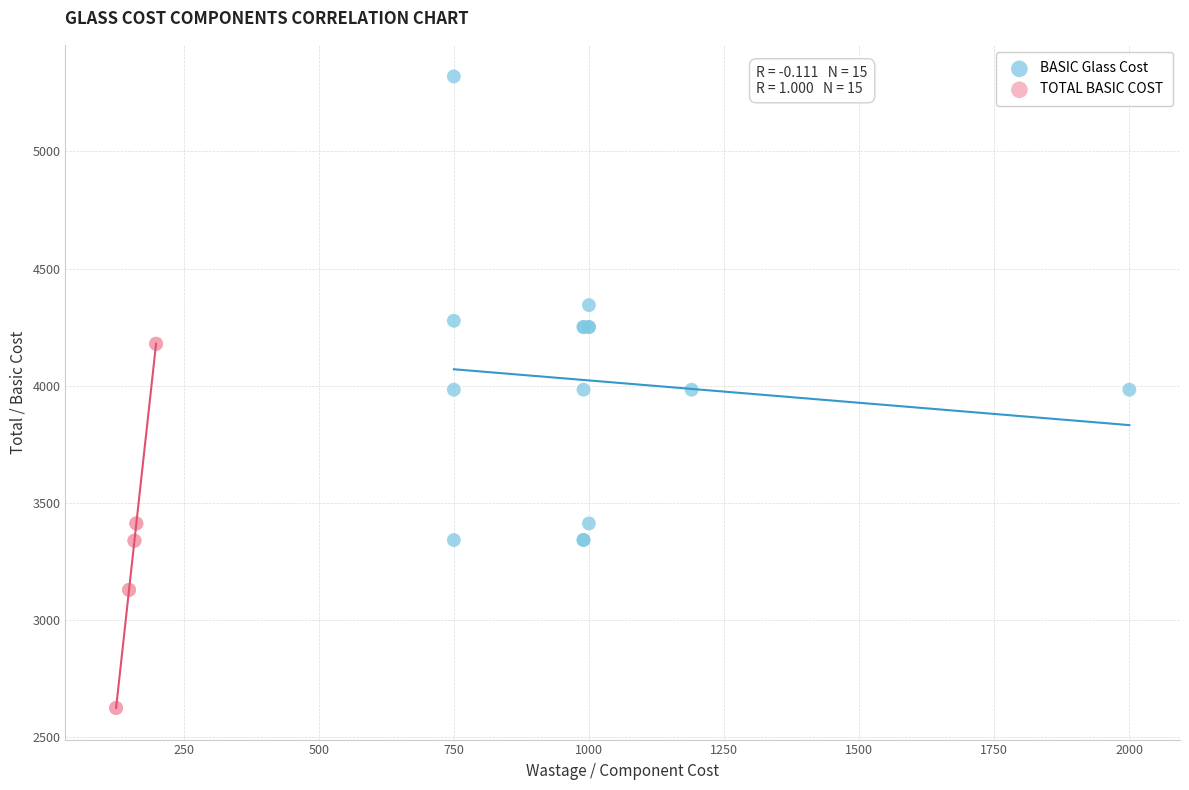

Which series reaches the minimum Y coordinate?

TOTAL BASIC COST